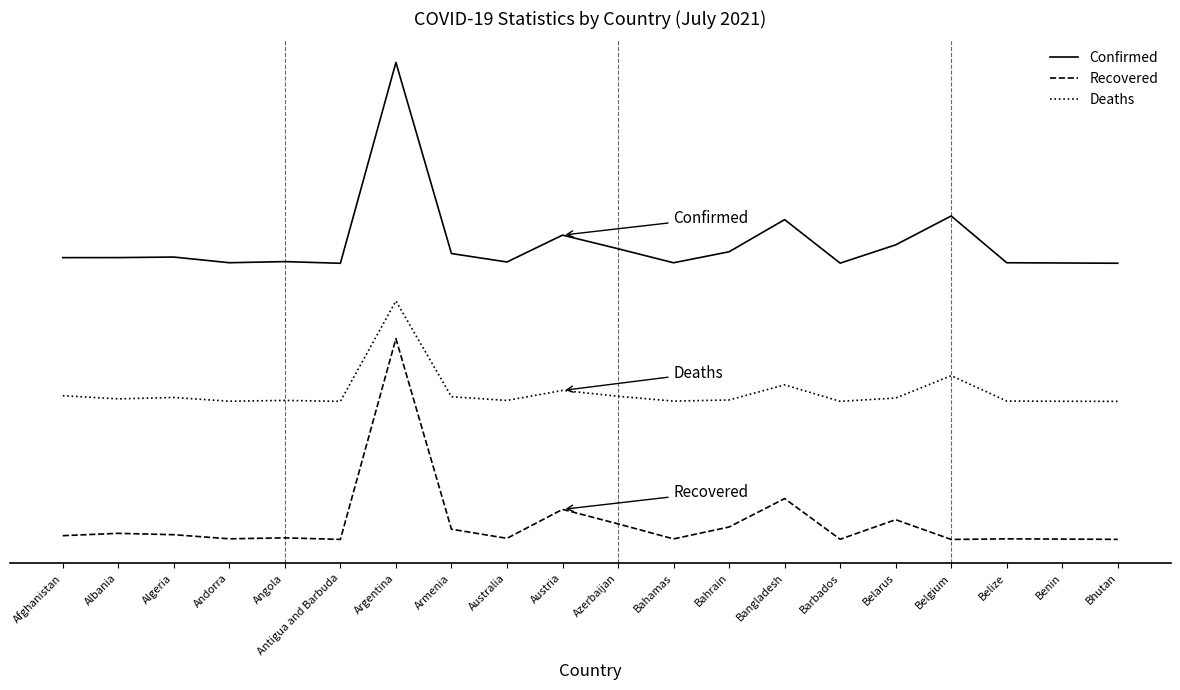

At which label is Deaths closest to 0?

Bhutan